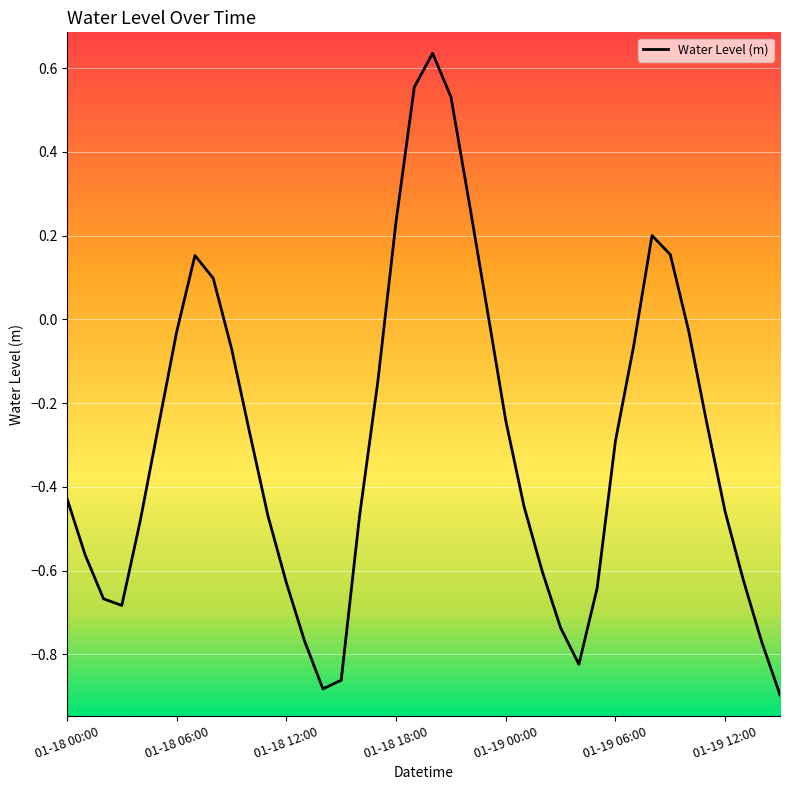

What is the difference between the maximum and minimum values?

1.5